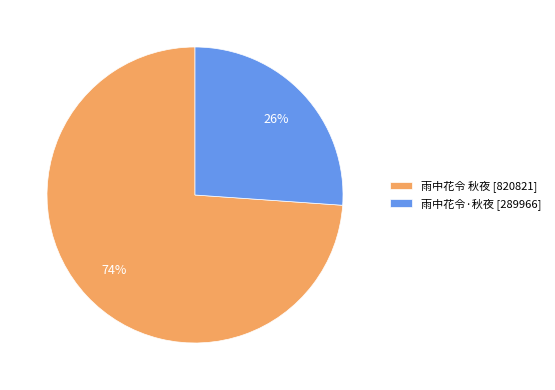

What percentage is the 雨中花令·秋夜 slice, to the nearest percent?

26%